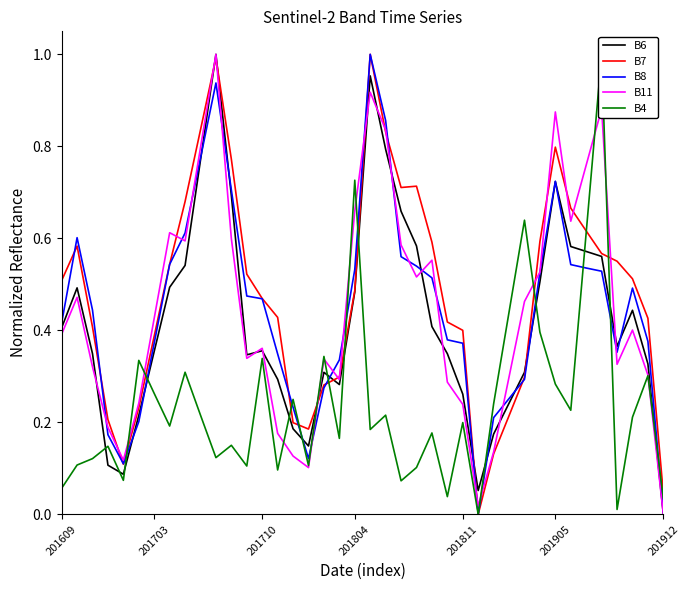

Reading right to left, list all the values displayed in this chart.

B6: 0.0	0.3	0.4	0.4	0.6	0.6	0.6	0.7	0.5	0.3	0.2	0.2	0.1	0.3	0.3	0.4	0.6	0.7	0.8	1.0	0.5	0.3	0.3	0.1	0.2	0.3	0.4	0.3	0.7	1.0	0.8	0.5	0.5	0.4	0.2	0.1	0.1	0.3	0.5	0.4
B7: 0.0	0.4	0.5	0.6	0.6	0.6	0.7	0.8	0.6	0.3	0.2	0.1	0.0	0.4	0.4	0.6	0.7	0.7	0.8	1.0	0.5	0.3	0.3	0.2	0.2	0.4	0.5	0.5	0.8	1.0	0.8	0.7	0.5	0.4	0.2	0.1	0.2	0.4	0.6	0.5
B8: 0.0	0.4	0.5	0.4	0.5	0.5	0.5	0.7	0.5	0.3	0.3	0.2	0.0	0.4	0.4	0.5	0.5	0.6	0.9	1.0	0.5	0.3	0.3	0.1	0.2	0.3	0.5	0.5	0.7	0.9	0.8	0.6	0.5	0.4	0.2	0.1	0.2	0.4	0.6	0.4
B11: 0.0	0.3	0.4	0.3	0.9	0.8	0.6	0.9	0.5	0.5	0.3	0.1	0.0	0.2	0.3	0.6	0.5	0.6	0.8	0.9	0.7	0.3	0.3	0.1	0.1	0.2	0.4	0.3	0.6	1.0	0.8	0.6	0.6	0.4	0.2	0.1	0.2	0.3	0.5	0.4
B4: 0.0	0.3	0.2	0.0	1.0	0.6	0.2	0.3	0.4	0.6	0.4	0.2	0.0	0.2	0.0	0.2	0.1	0.1	0.2	0.2	0.7	0.2	0.3	0.1	0.2	0.1	0.3	0.1	0.2	0.1	0.2	0.3	0.2	0.3	0.3	0.1	0.1	0.1	0.1	0.1